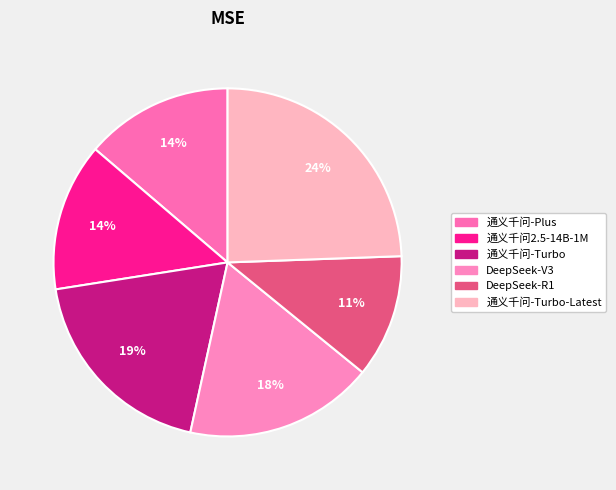

Which slice is the smallest?

DeepSeek-R1